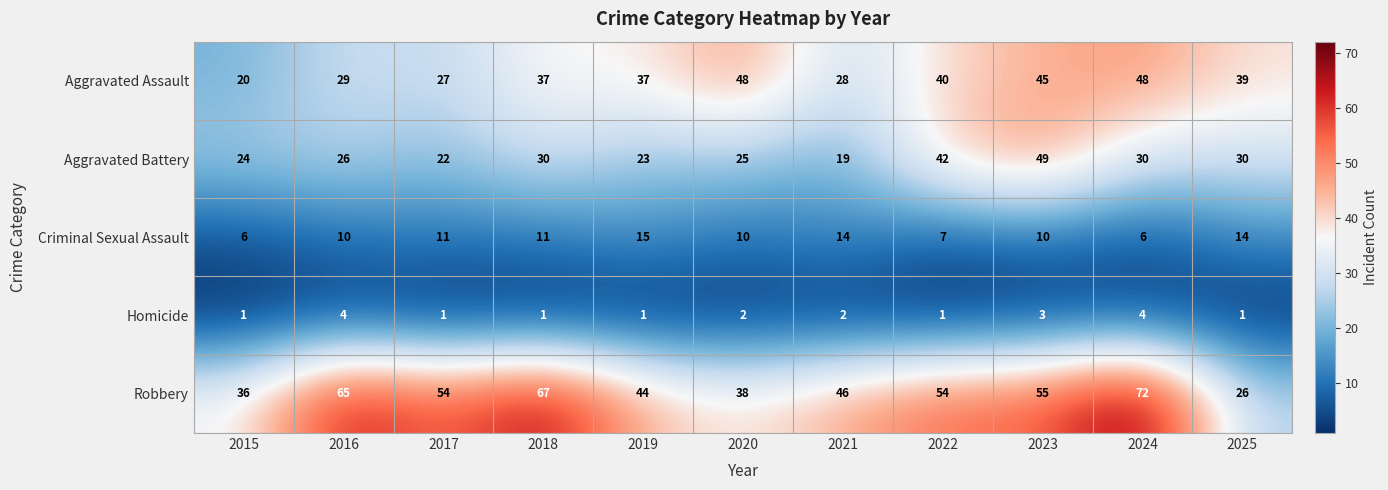

At which category is the sum across all series the highest?

2023